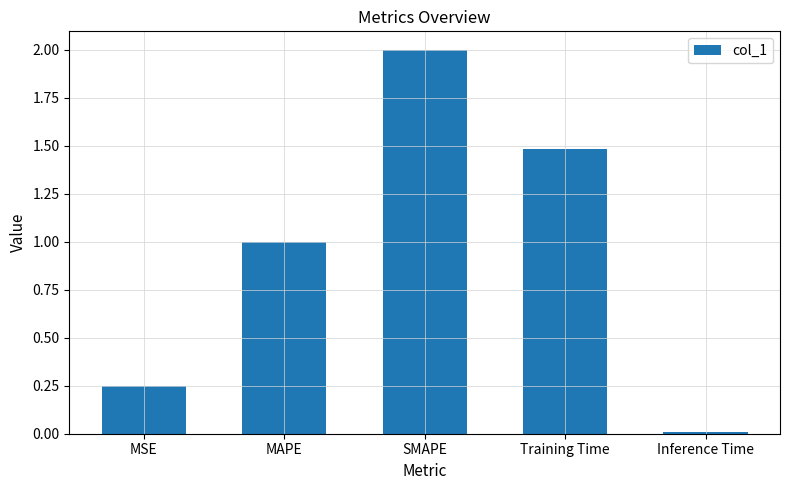

Read the value at MAPE.

1.0